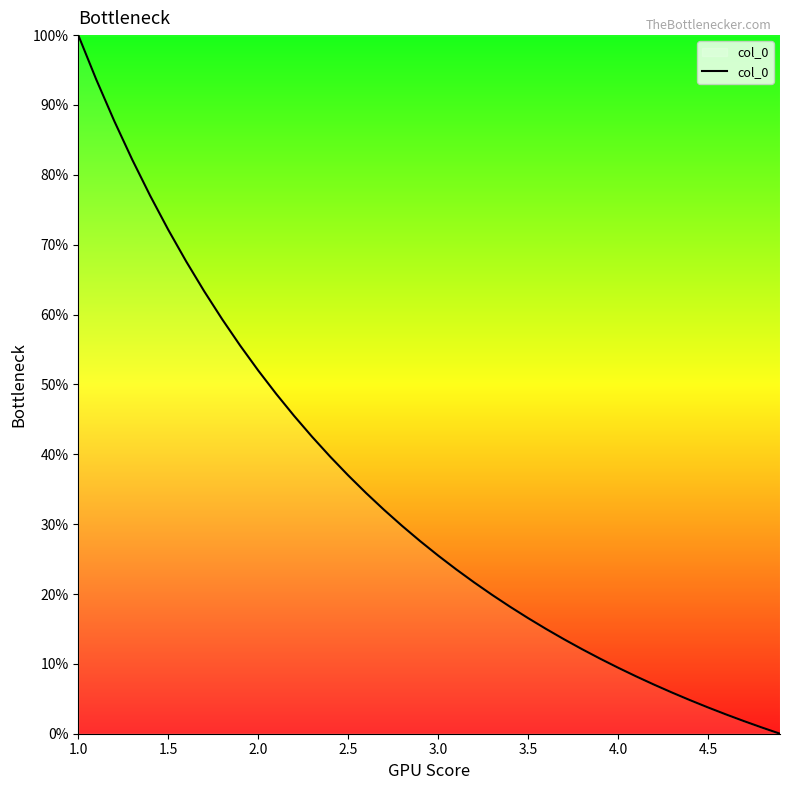

How many lines are shown in the chart?

1